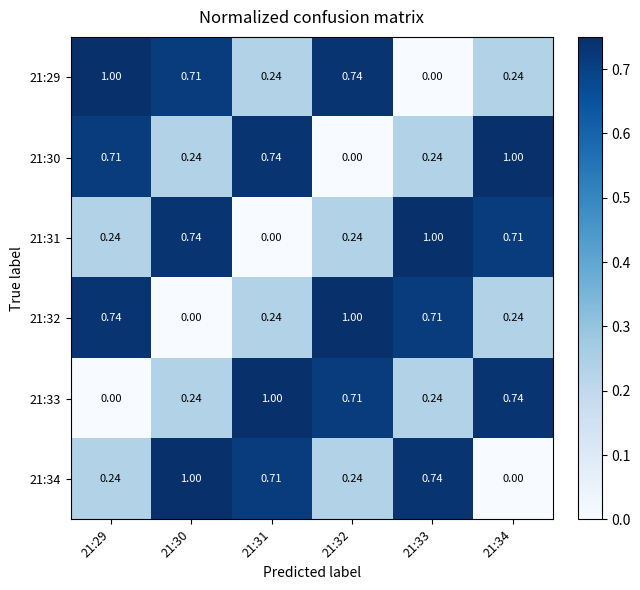

How many categories are shown in the chart?

6